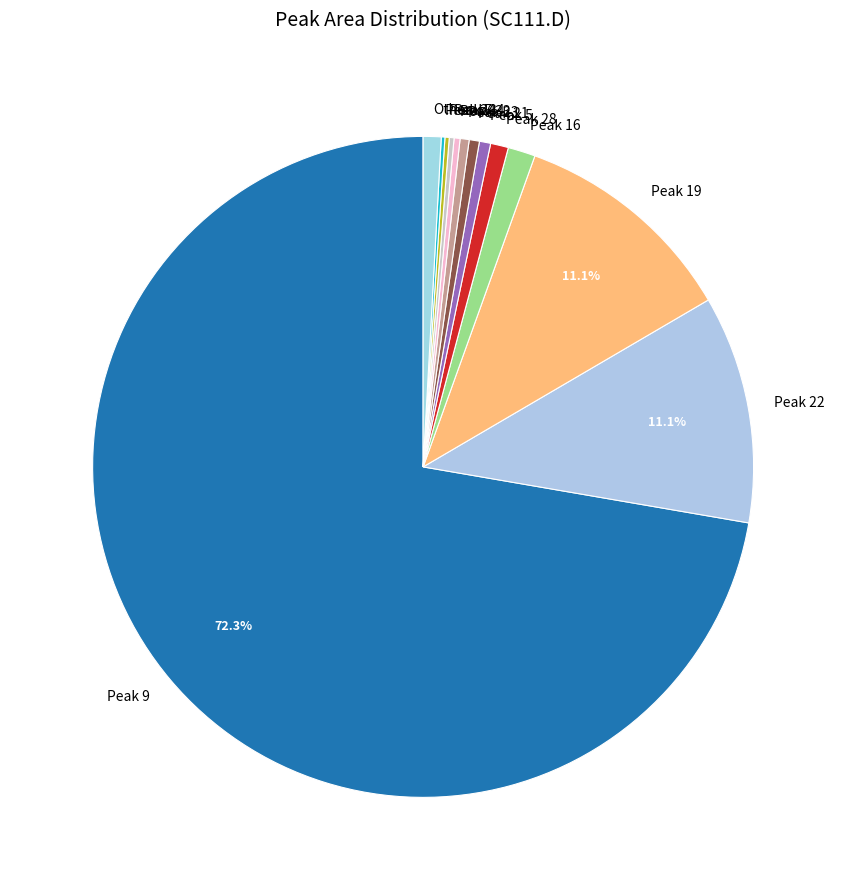

Do Peak 9 and Peak 33 together represent more than half of the pie?

Yes